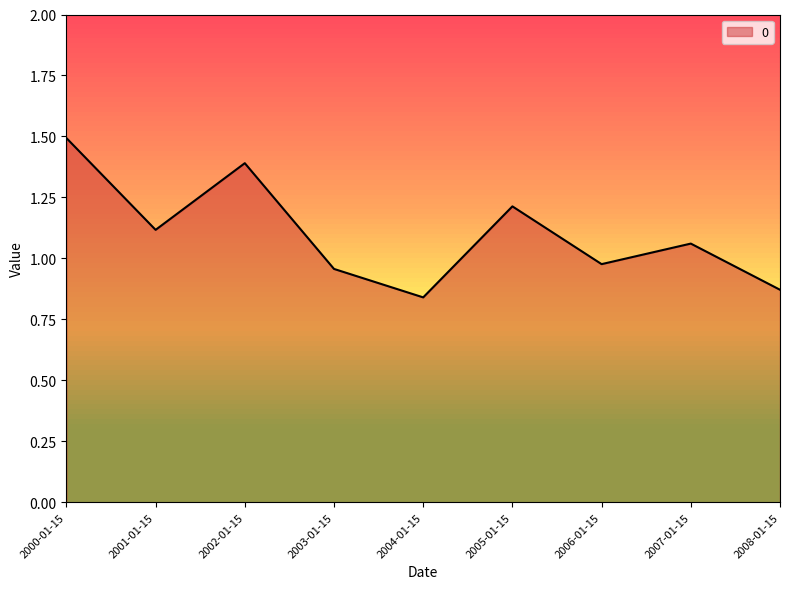

Does the chart display data point markers on the line(s)?

No